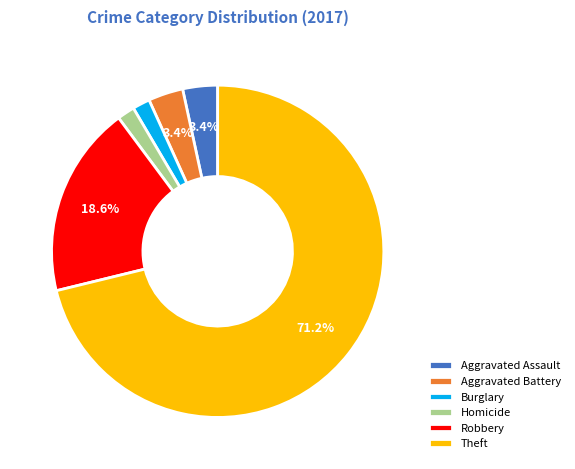

Count the number of slices in the pie.

6